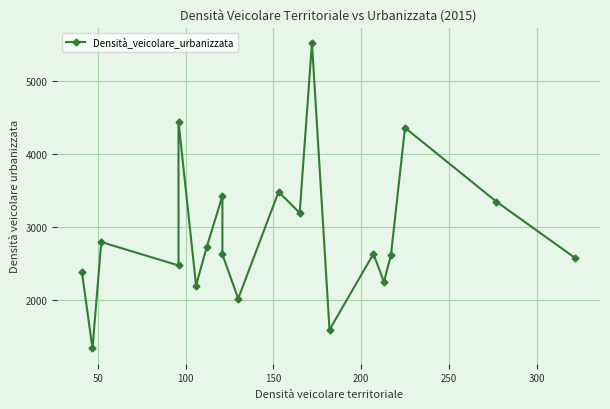

Reading right to left, list all the values displayed in this chart.

2572	3346	4355	2616	2247	2630	1591	5515	3190	3479	2018	2623	3422	2719	2197	4439	2472	2792	1336	2381